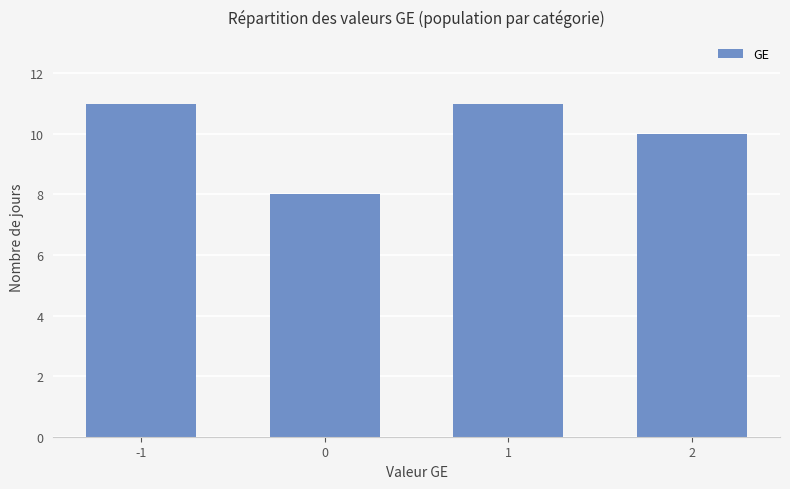

What is the minimum value shown in the chart?

8